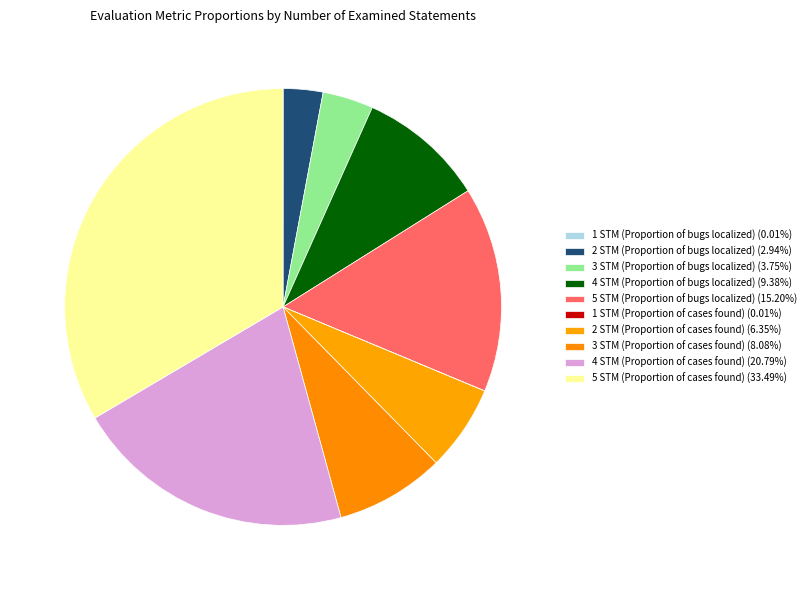

Is there any slice that represents more than half of the pie?

No